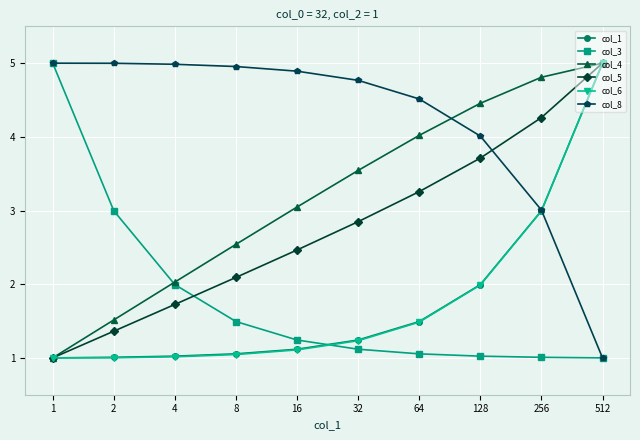

What is the spread (max minus min) of values at 8?

3.9